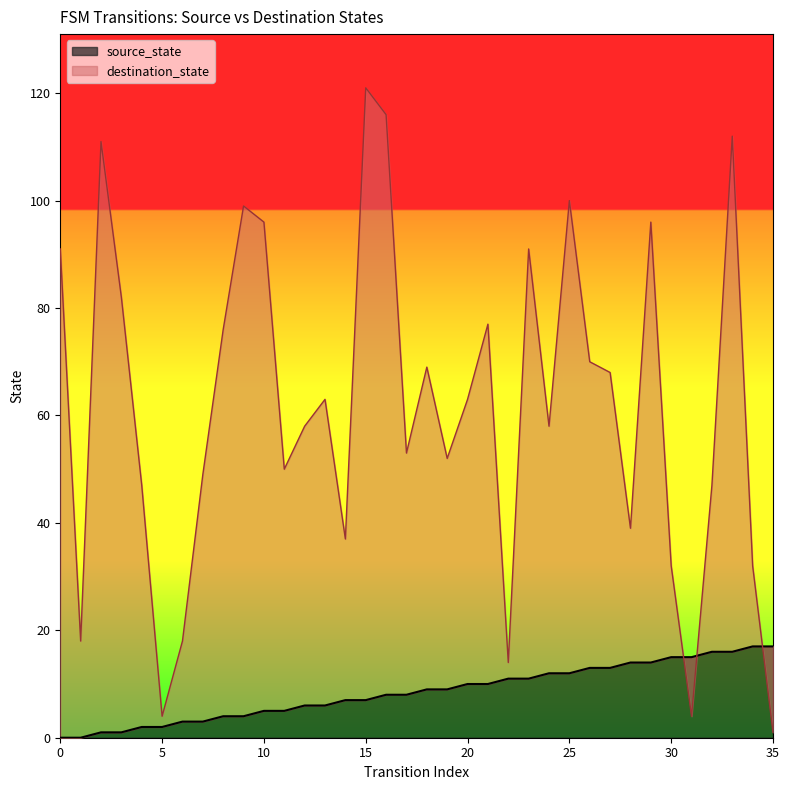

After their last crossing, which series has the higher values: source_state or destination_state?

source_state